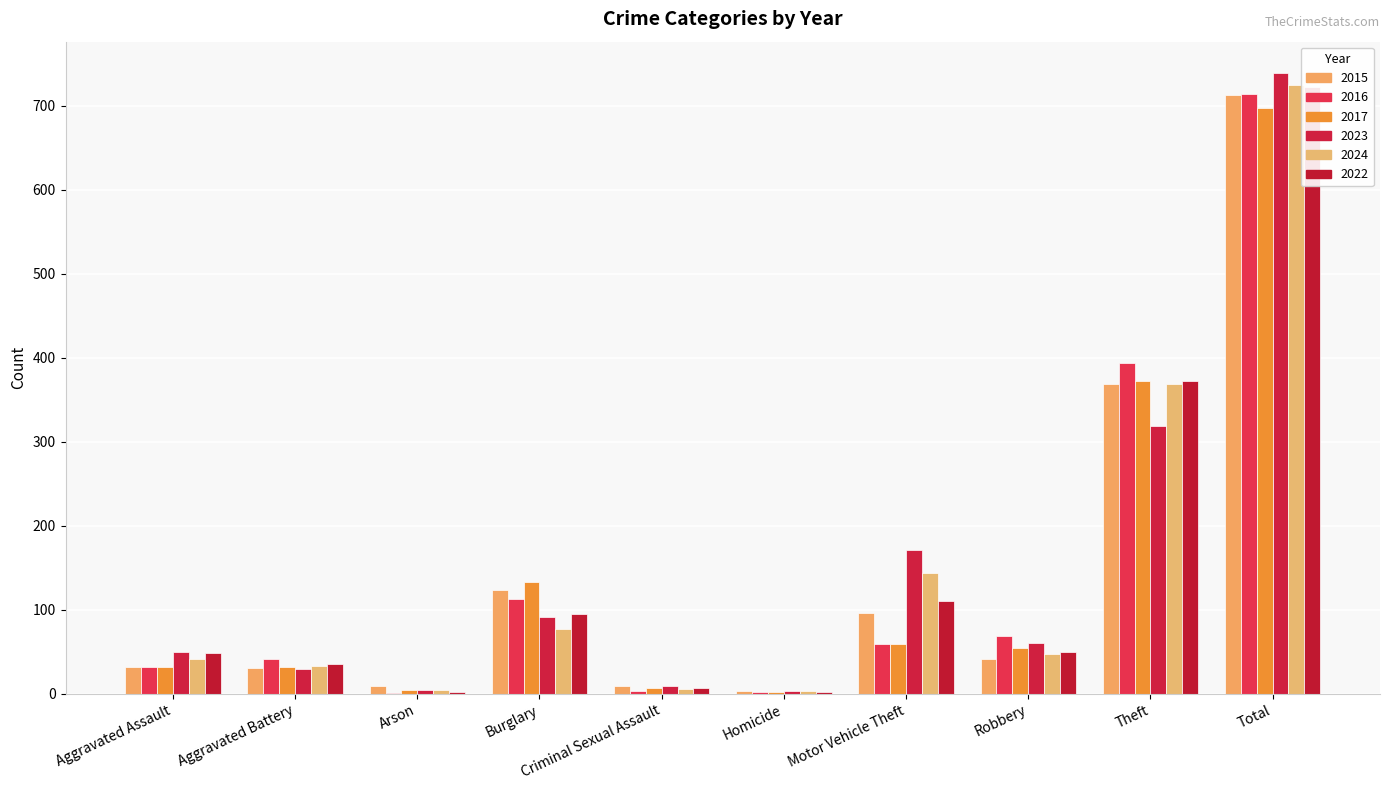

List the labels in order of 2016 value, largest first.

Total, Theft, Burglary, Robbery, Motor Vehicle Theft, Aggravated Battery, Aggravated Assault, Criminal Sexual Assault, Homicide, Arson